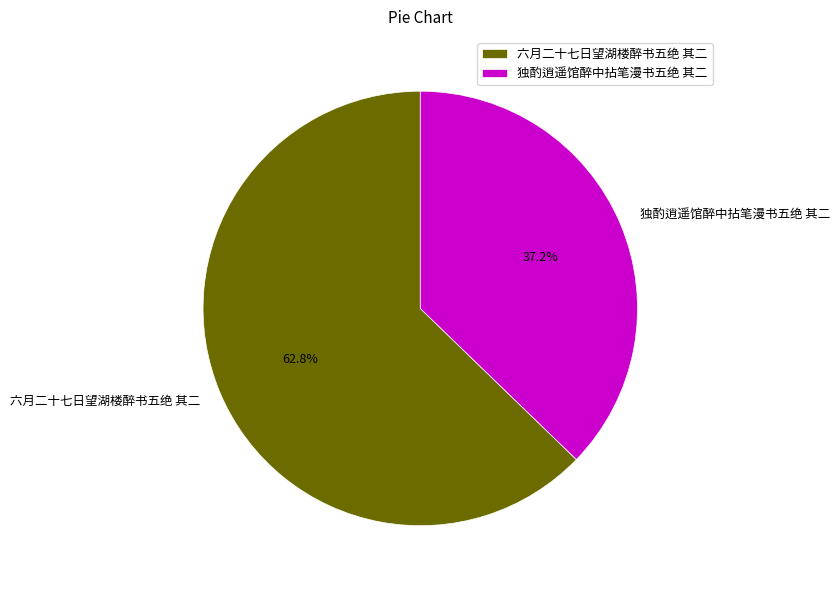

The 六月二十七日望湖楼醉书五绝 其二 slice represents 71% of the pie. True or false?

False